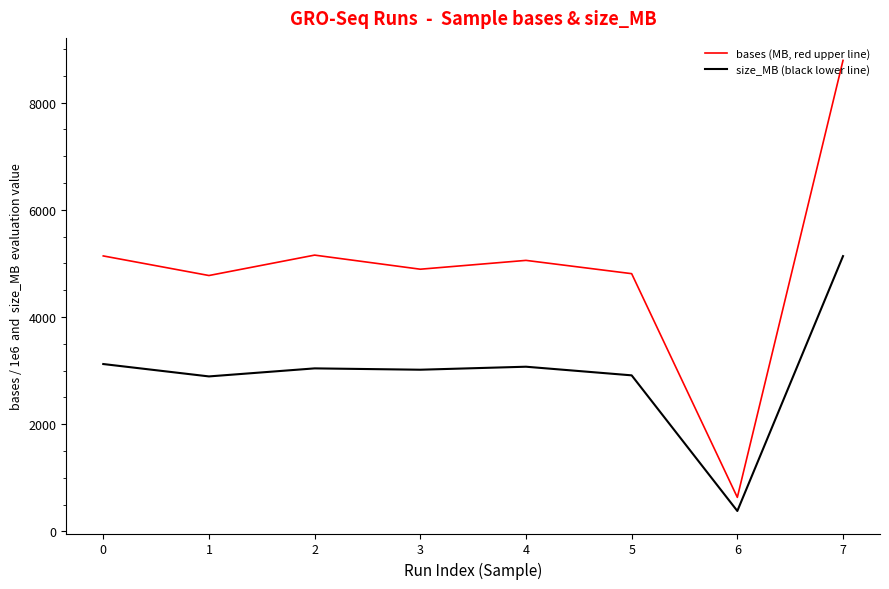

What is the sum of the size_MB (black lower line) values at 5 and 0?

6033.0